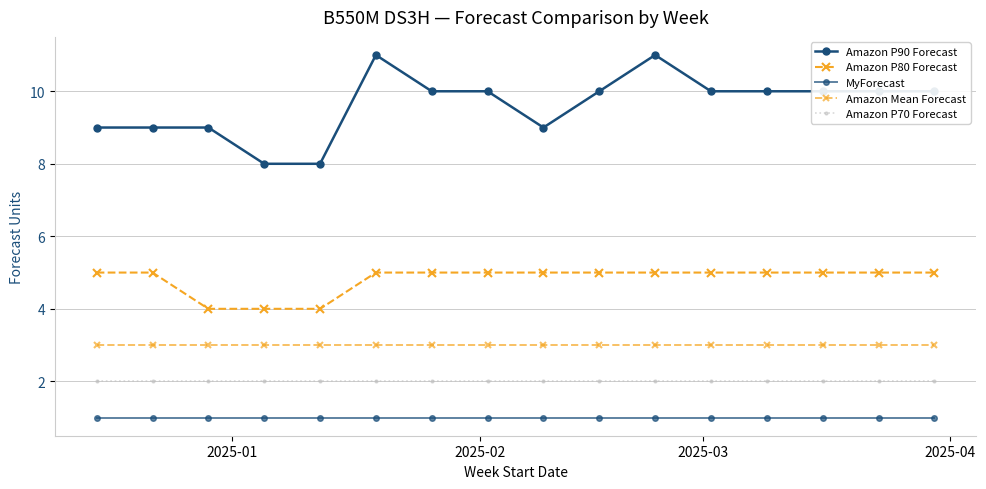

Count the number of categories in the chart.

16